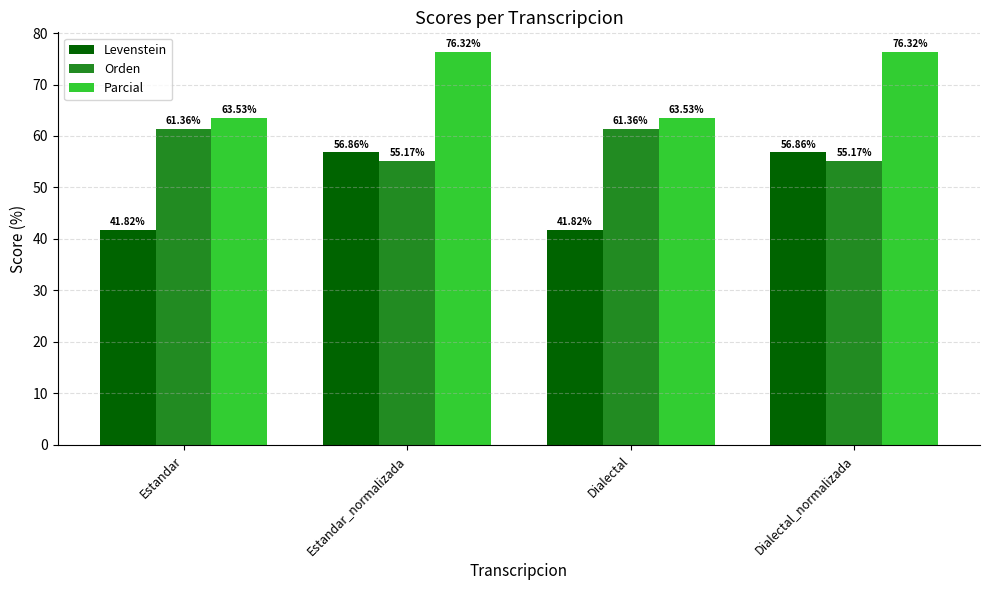

Reading left to right, what are all the values shown in this chart?

Levenstein: Estandar=41.8	Estandar_normalizada=56.9	Dialectal=41.8	Dialectal_normalizada=56.9
Orden: Estandar=61.4	Estandar_normalizada=55.2	Dialectal=61.4	Dialectal_normalizada=55.2
Parcial: Estandar=63.5	Estandar_normalizada=76.3	Dialectal=63.5	Dialectal_normalizada=76.3